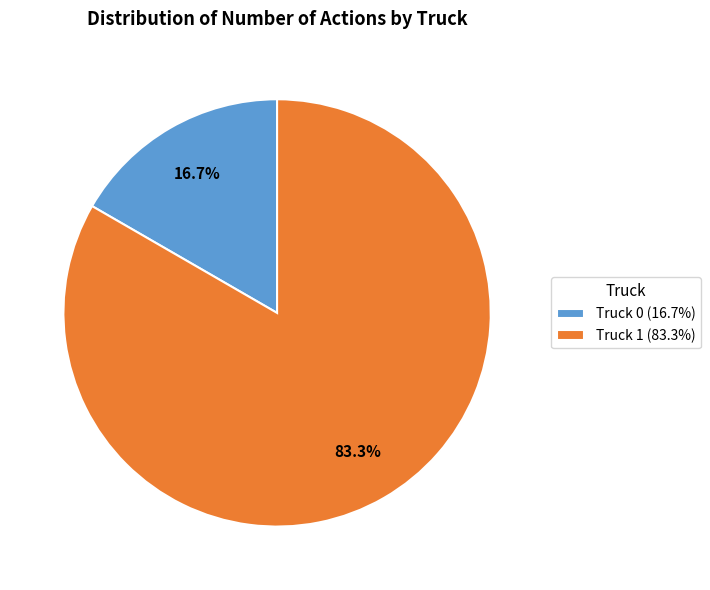

To the nearest percent, what percentage of the pie is Truck 0?

17%